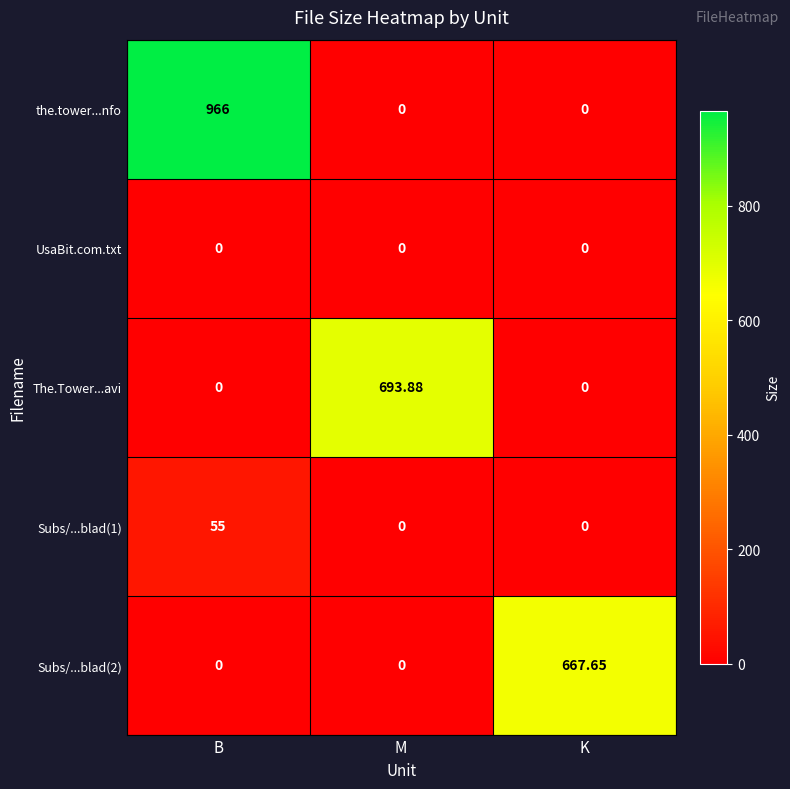

How many series are shown in this chart?

5